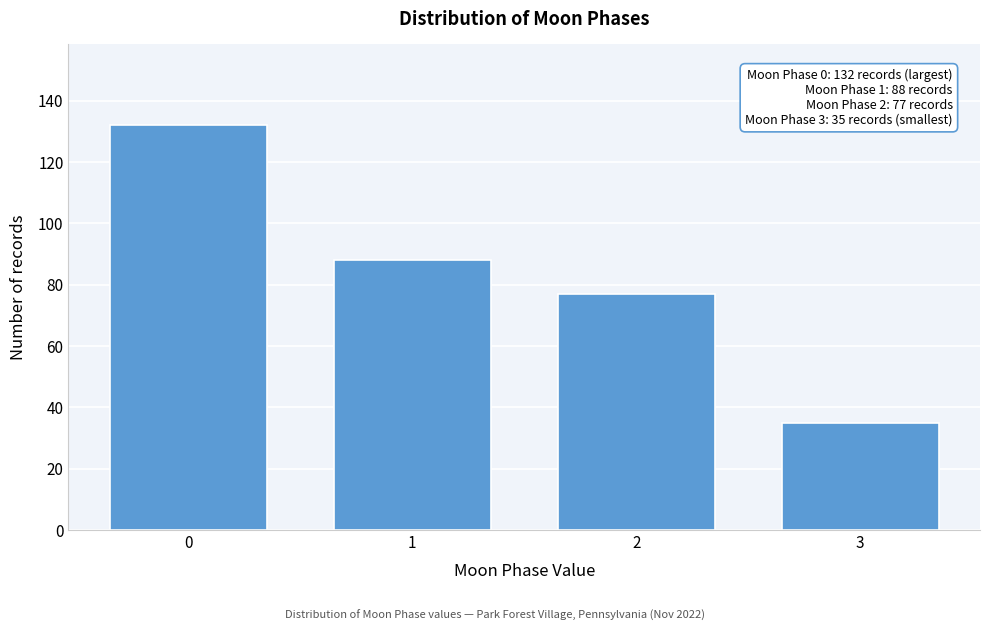

Reading left to right, list all the values displayed in this chart.

132	88	77	35